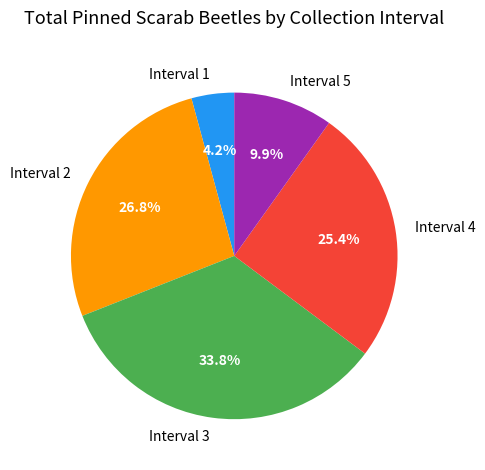

True or false: Interval 3 accounts for 16% of the total.

False